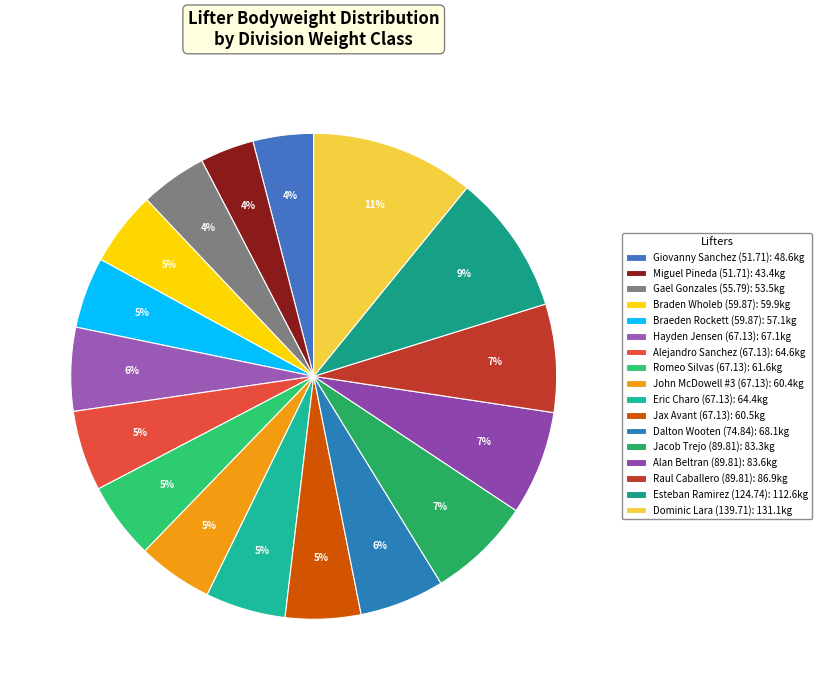

Is there a majority slice in this chart?

No